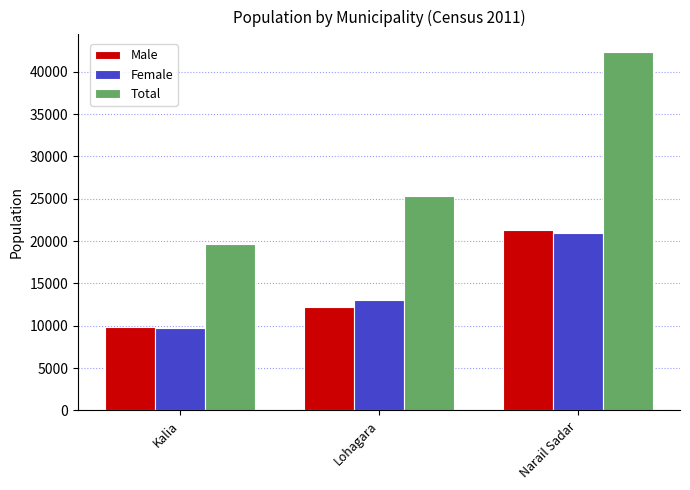

What is the value of the Male bar at the 3rd from the left?

21338